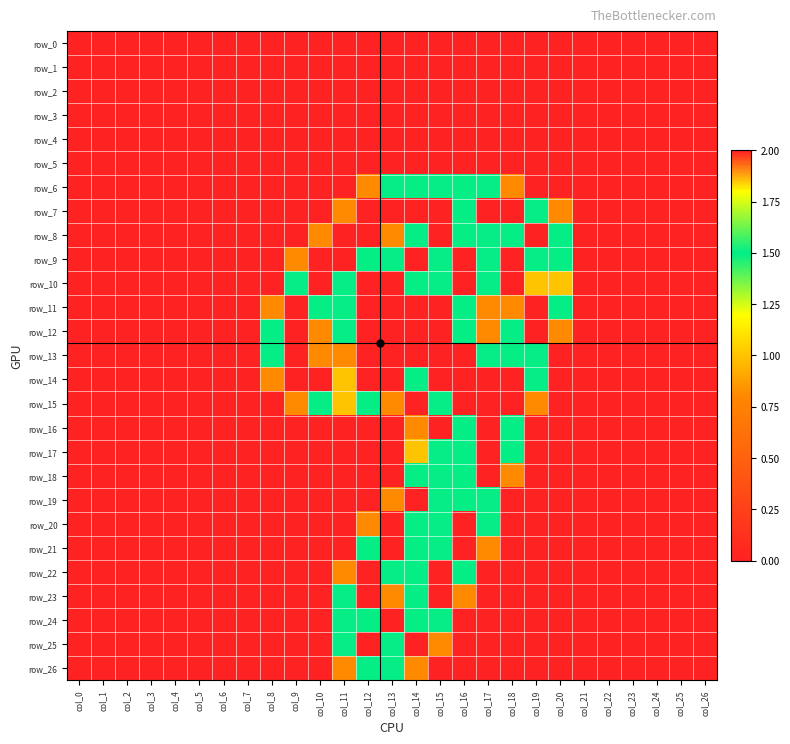

True or false: row_14 has a value of 3.1 at col_9.

False